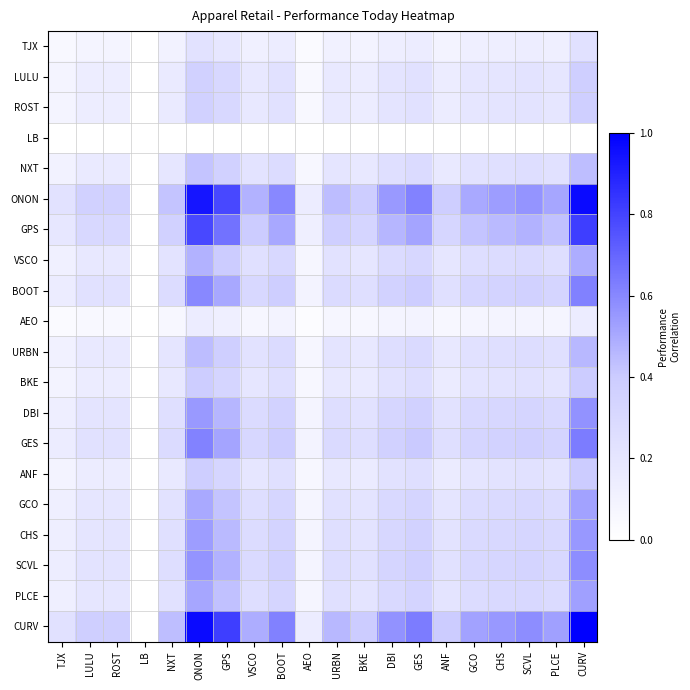

Reading left to right, what are all the values shown in this chart?

TJX: TJX=0.1	LULU=0.1	ROST=0.1	LB=0.0	NXT=0.1	ONON=0.2	GPS=0.2	VSCO=0.1	BOOT=0.1	AEO=0.0	URBN=0.1	BKE=0.1	DBI=0.1	GES=0.1	ANF=0.1	GCO=0.1	CHS=0.1	SCVL=0.1	PLCE=0.1	CURV=0.2
LULU: TJX=0.1	LULU=0.1	ROST=0.1	LB=0.0	NXT=0.2	ONON=0.4	GPS=0.3	VSCO=0.2	BOOT=0.2	AEO=0.1	URBN=0.2	BKE=0.1	DBI=0.2	GES=0.2	ANF=0.1	GCO=0.2	CHS=0.2	SCVL=0.2	PLCE=0.2	CURV=0.4
ROST: TJX=0.1	LULU=0.1	ROST=0.1	LB=0.0	NXT=0.2	ONON=0.4	GPS=0.3	VSCO=0.2	BOOT=0.2	AEO=0.1	URBN=0.2	BKE=0.1	DBI=0.2	GES=0.2	ANF=0.1	GCO=0.2	CHS=0.2	SCVL=0.2	PLCE=0.2	CURV=0.4
LB: TJX=0.0	LULU=0.0	ROST=0.0	LB=0.0	NXT=0.0	ONON=0.0	GPS=0.0	VSCO=0.0	BOOT=0.0	AEO=0.0	URBN=0.0	BKE=0.0	DBI=0.0	GES=0.0	ANF=0.0	GCO=0.0	CHS=0.0	SCVL=0.0	PLCE=0.0	CURV=0.0
NXT: TJX=0.1	LULU=0.2	ROST=0.2	LB=0.0	NXT=0.2	ONON=0.4	GPS=0.4	VSCO=0.2	BOOT=0.3	AEO=0.1	URBN=0.2	BKE=0.2	DBI=0.2	GES=0.3	ANF=0.2	GCO=0.2	CHS=0.2	SCVL=0.3	PLCE=0.2	CURV=0.4
ONON: TJX=0.2	LULU=0.4	ROST=0.4	LB=0.0	NXT=0.4	ONON=0.9	GPS=0.8	VSCO=0.5	BOOT=0.6	AEO=0.1	URBN=0.4	BKE=0.4	DBI=0.5	GES=0.6	ANF=0.4	GCO=0.5	CHS=0.5	SCVL=0.6	PLCE=0.5	CURV=1.0
GPS: TJX=0.2	LULU=0.3	ROST=0.3	LB=0.0	NXT=0.4	ONON=0.8	GPS=0.7	VSCO=0.4	BOOT=0.5	AEO=0.1	URBN=0.4	BKE=0.3	DBI=0.5	GES=0.5	ANF=0.3	GCO=0.4	CHS=0.5	SCVL=0.5	PLCE=0.4	CURV=0.8
VSCO: TJX=0.1	LULU=0.2	ROST=0.2	LB=0.0	NXT=0.2	ONON=0.5	GPS=0.4	VSCO=0.2	BOOT=0.3	AEO=0.1	URBN=0.2	BKE=0.2	DBI=0.3	GES=0.3	ANF=0.2	GCO=0.3	CHS=0.3	SCVL=0.3	PLCE=0.3	CURV=0.5
BOOT: TJX=0.1	LULU=0.2	ROST=0.2	LB=0.0	NXT=0.3	ONON=0.6	GPS=0.5	VSCO=0.3	BOOT=0.4	AEO=0.1	URBN=0.3	BKE=0.2	DBI=0.4	GES=0.4	ANF=0.2	GCO=0.3	CHS=0.3	SCVL=0.4	PLCE=0.3	CURV=0.6
AEO: TJX=0.0	LULU=0.1	ROST=0.1	LB=0.0	NXT=0.1	ONON=0.1	GPS=0.1	VSCO=0.1	BOOT=0.1	AEO=0.0	URBN=0.1	BKE=0.1	DBI=0.1	GES=0.1	ANF=0.1	GCO=0.1	CHS=0.1	SCVL=0.1	PLCE=0.1	CURV=0.2
URBN: TJX=0.1	LULU=0.2	ROST=0.2	LB=0.0	NXT=0.2	ONON=0.4	GPS=0.4	VSCO=0.2	BOOT=0.3	AEO=0.1	URBN=0.2	BKE=0.2	DBI=0.3	GES=0.3	ANF=0.2	GCO=0.2	CHS=0.3	SCVL=0.3	PLCE=0.2	CURV=0.5
BKE: TJX=0.1	LULU=0.1	ROST=0.1	LB=0.0	NXT=0.2	ONON=0.4	GPS=0.3	VSCO=0.2	BOOT=0.2	AEO=0.1	URBN=0.2	BKE=0.2	DBI=0.2	GES=0.3	ANF=0.2	GCO=0.2	CHS=0.2	SCVL=0.2	PLCE=0.2	CURV=0.4
DBI: TJX=0.1	LULU=0.2	ROST=0.2	LB=0.0	NXT=0.2	ONON=0.5	GPS=0.5	VSCO=0.3	BOOT=0.4	AEO=0.1	URBN=0.3	BKE=0.2	DBI=0.3	GES=0.4	ANF=0.2	GCO=0.3	CHS=0.3	SCVL=0.3	PLCE=0.3	CURV=0.6
GES: TJX=0.1	LULU=0.2	ROST=0.2	LB=0.0	NXT=0.3	ONON=0.6	GPS=0.5	VSCO=0.3	BOOT=0.4	AEO=0.1	URBN=0.3	BKE=0.3	DBI=0.4	GES=0.4	ANF=0.3	GCO=0.3	CHS=0.4	SCVL=0.4	PLCE=0.3	CURV=0.6
ANF: TJX=0.1	LULU=0.1	ROST=0.1	LB=0.0	NXT=0.2	ONON=0.4	GPS=0.3	VSCO=0.2	BOOT=0.2	AEO=0.1	URBN=0.2	BKE=0.2	DBI=0.2	GES=0.3	ANF=0.2	GCO=0.2	CHS=0.2	SCVL=0.2	PLCE=0.2	CURV=0.4
GCO: TJX=0.1	LULU=0.2	ROST=0.2	LB=0.0	NXT=0.2	ONON=0.5	GPS=0.4	VSCO=0.3	BOOT=0.3	AEO=0.1	URBN=0.2	BKE=0.2	DBI=0.3	GES=0.3	ANF=0.2	GCO=0.3	CHS=0.3	SCVL=0.3	PLCE=0.3	CURV=0.5
CHS: TJX=0.1	LULU=0.2	ROST=0.2	LB=0.0	NXT=0.2	ONON=0.5	GPS=0.5	VSCO=0.3	BOOT=0.3	AEO=0.1	URBN=0.3	BKE=0.2	DBI=0.3	GES=0.4	ANF=0.2	GCO=0.3	CHS=0.3	SCVL=0.3	PLCE=0.3	CURV=0.6
SCVL: TJX=0.1	LULU=0.2	ROST=0.2	LB=0.0	NXT=0.3	ONON=0.6	GPS=0.5	VSCO=0.3	BOOT=0.4	AEO=0.1	URBN=0.3	BKE=0.2	DBI=0.3	GES=0.4	ANF=0.2	GCO=0.3	CHS=0.3	SCVL=0.3	PLCE=0.3	CURV=0.6
PLCE: TJX=0.1	LULU=0.2	ROST=0.2	LB=0.0	NXT=0.2	ONON=0.5	GPS=0.4	VSCO=0.3	BOOT=0.3	AEO=0.1	URBN=0.2	BKE=0.2	DBI=0.3	GES=0.3	ANF=0.2	GCO=0.3	CHS=0.3	SCVL=0.3	PLCE=0.3	CURV=0.5
CURV: TJX=0.2	LULU=0.4	ROST=0.4	LB=0.0	NXT=0.4	ONON=1.0	GPS=0.8	VSCO=0.5	BOOT=0.6	AEO=0.2	URBN=0.5	BKE=0.4	DBI=0.6	GES=0.6	ANF=0.4	GCO=0.5	CHS=0.6	SCVL=0.6	PLCE=0.5	CURV=1.0